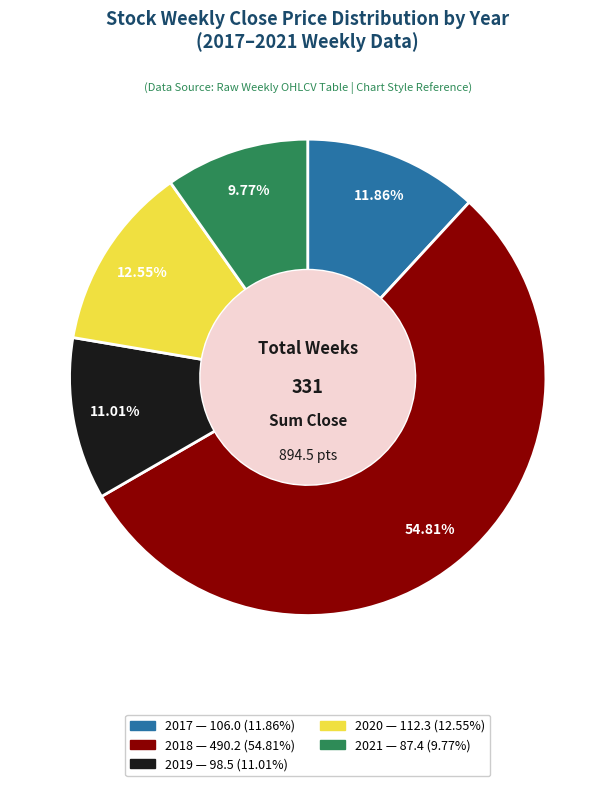

Is there any slice that represents more than half of the pie?

Yes